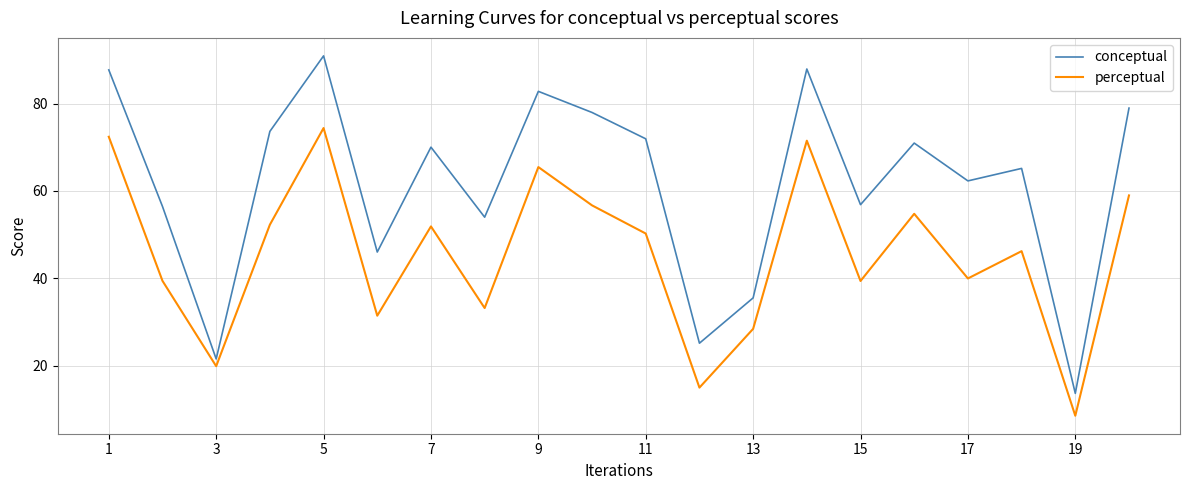

Which series has the largest total across all categories?

conceptual